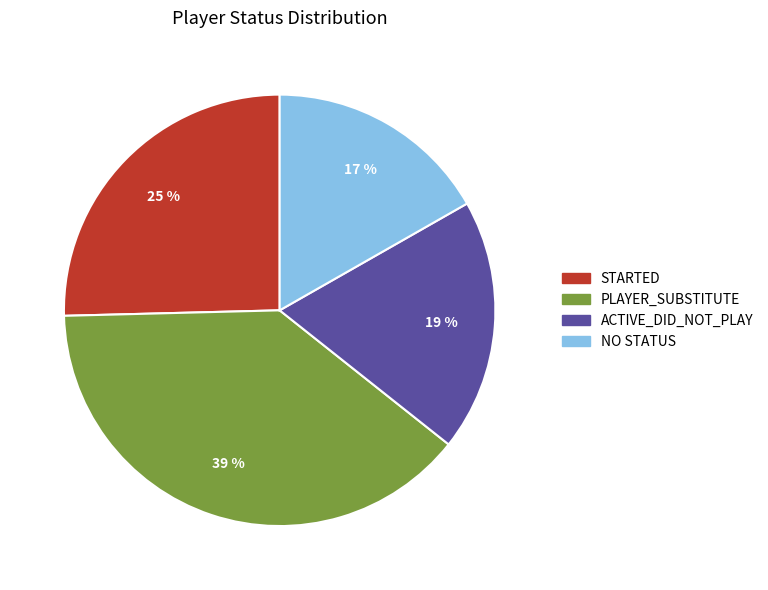

Does any single category account for the majority?

No